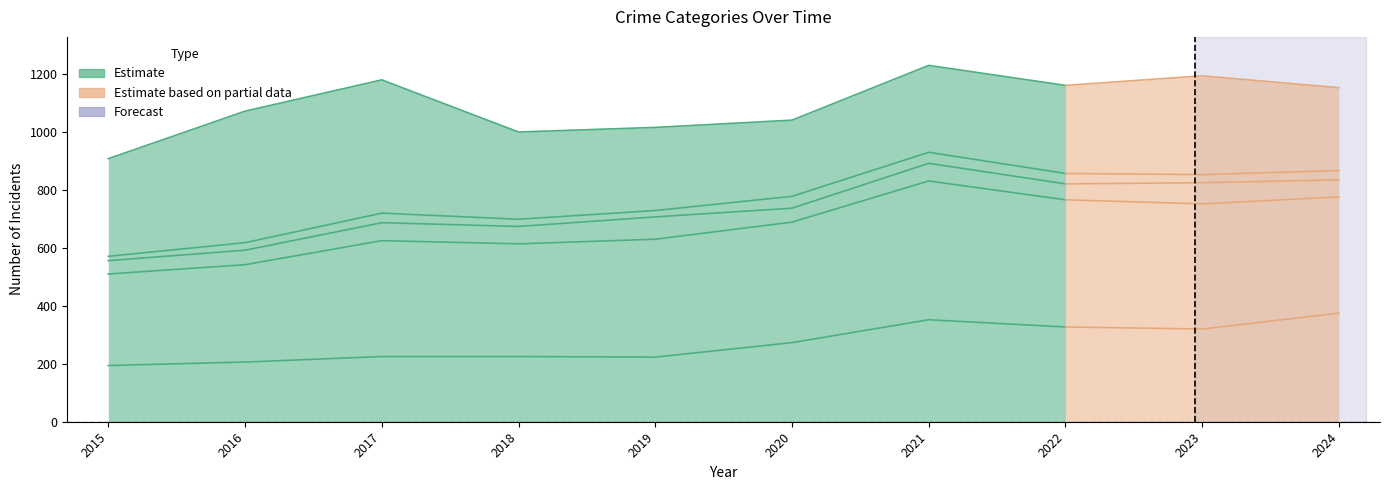

What is the minimum value shown in the chart?

194